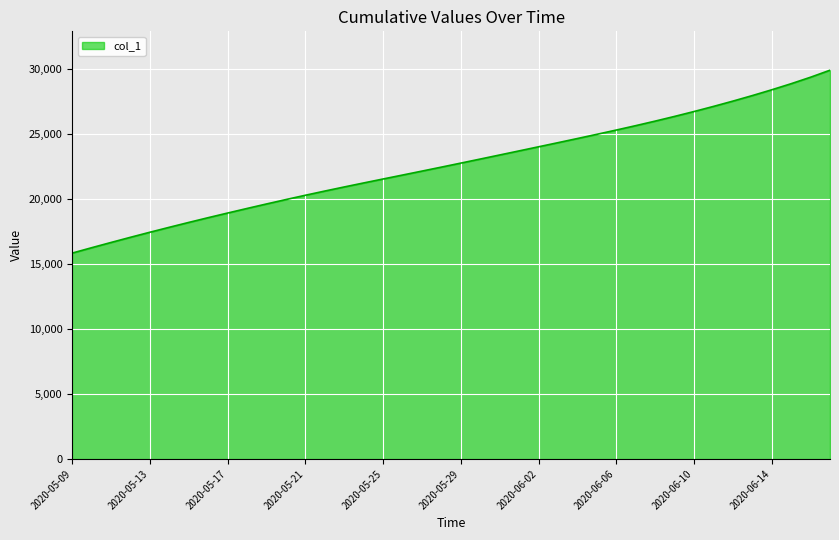

What is the smallest value displayed?

15842.6